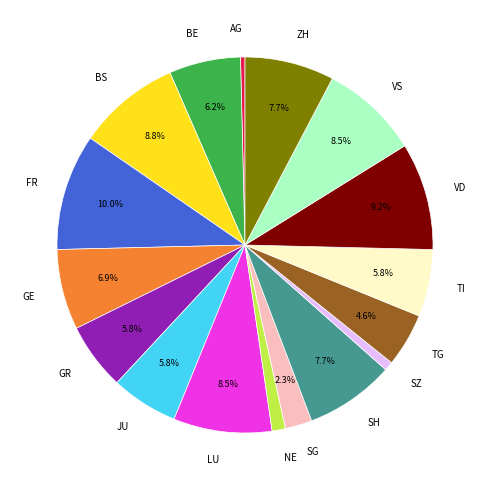

Which category has the biggest portion of the pie?

FR